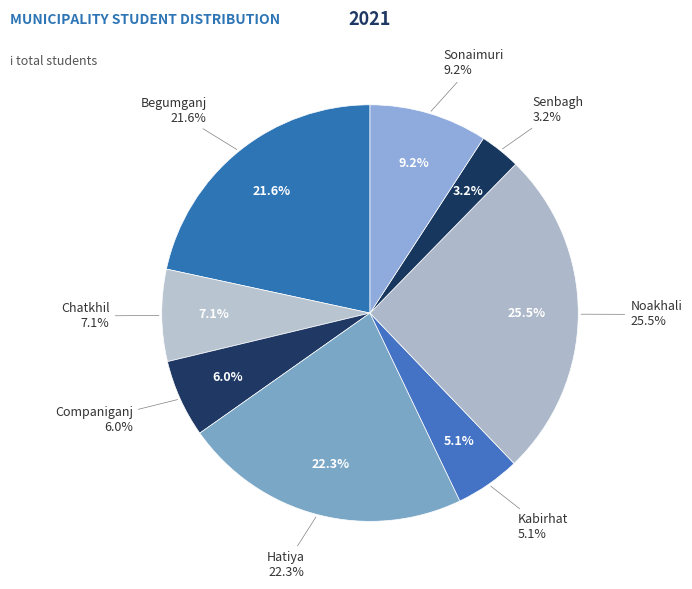

To the nearest percent, what is the difference between the Senbagh and Hatiya slice percentages?

19%